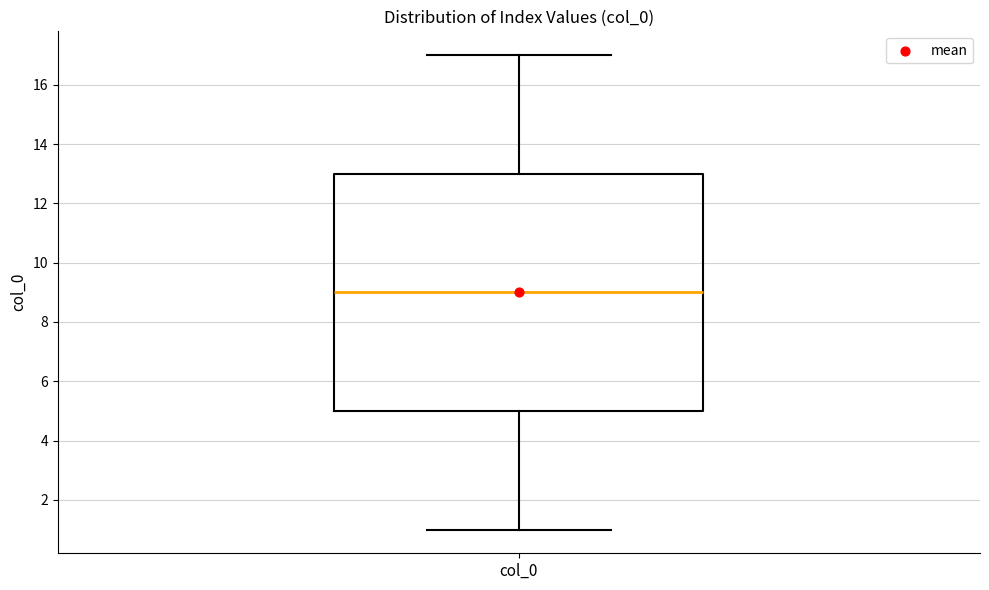

Transcribe this box plot: give where the median line is, the range the box spans, and where the two whiskers end, as read against the y-axis. The values are not printed on the chart, so give them approximately, as read against the axis.

median 9, box 5 to 13, whiskers 1 to 17